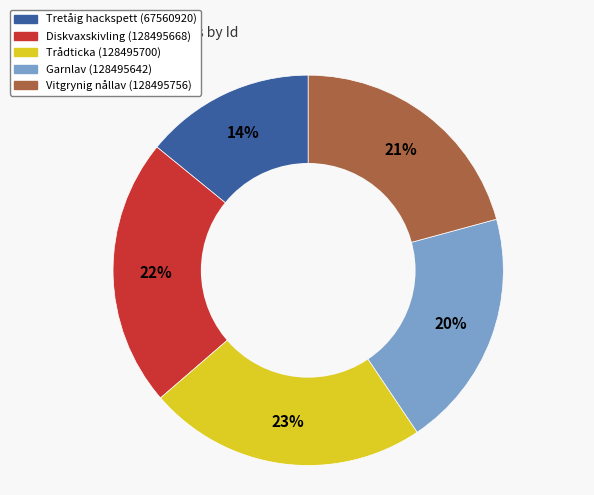

To the nearest percent, what is the difference between the largest and smallest slice percentages?

9%